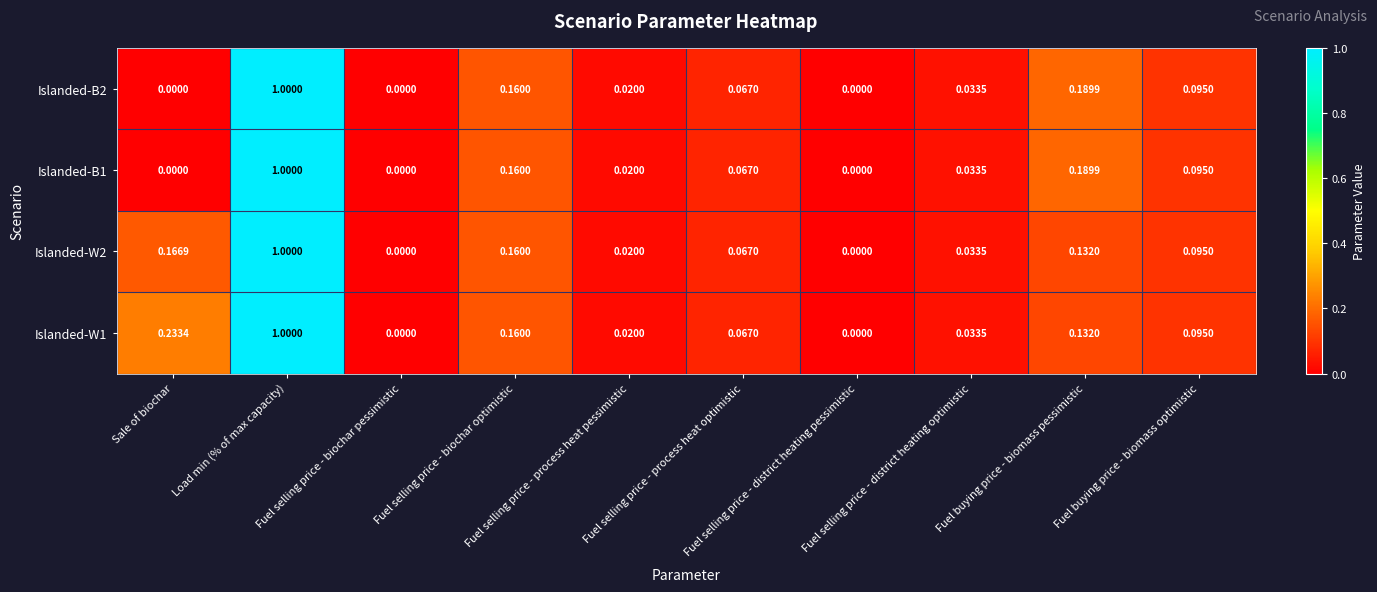

What is the greatest value displayed?

1.0